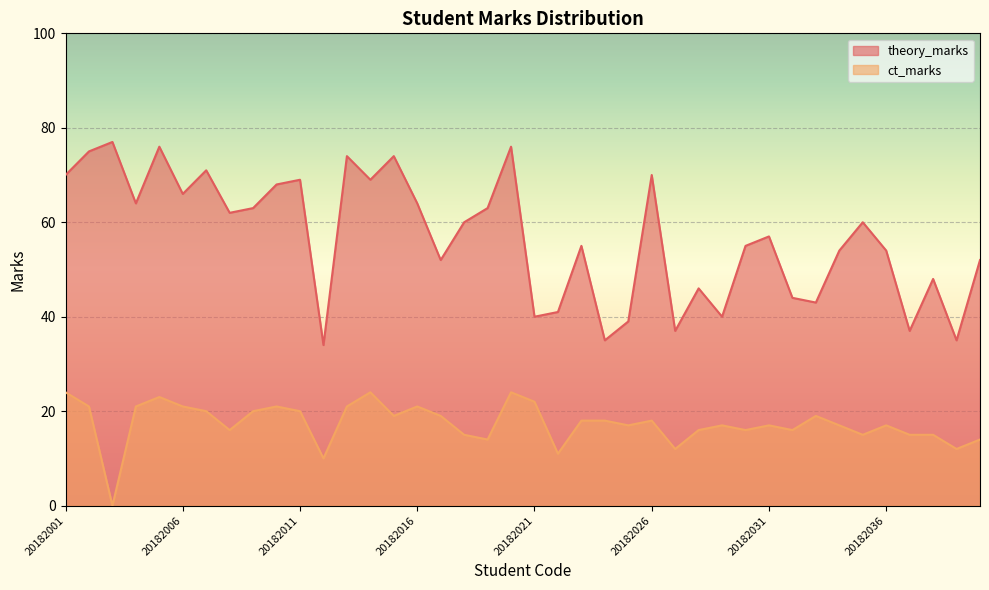

What is the sum of the theory_marks values at 20182010 and 20182001?

138